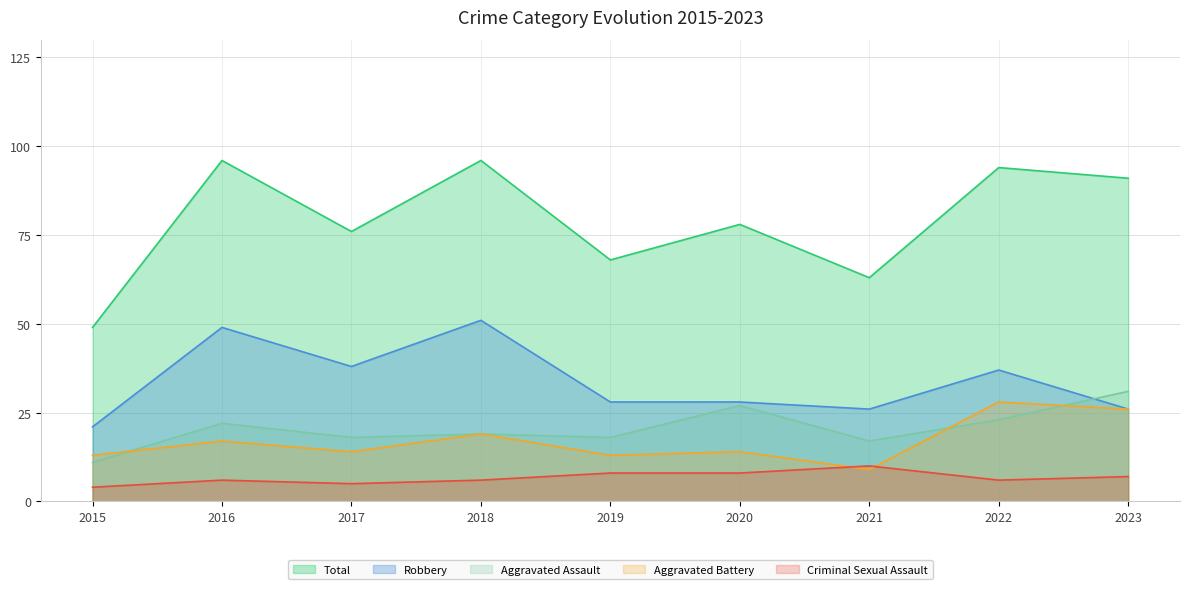

At which category is the sum across all series the highest?

2018